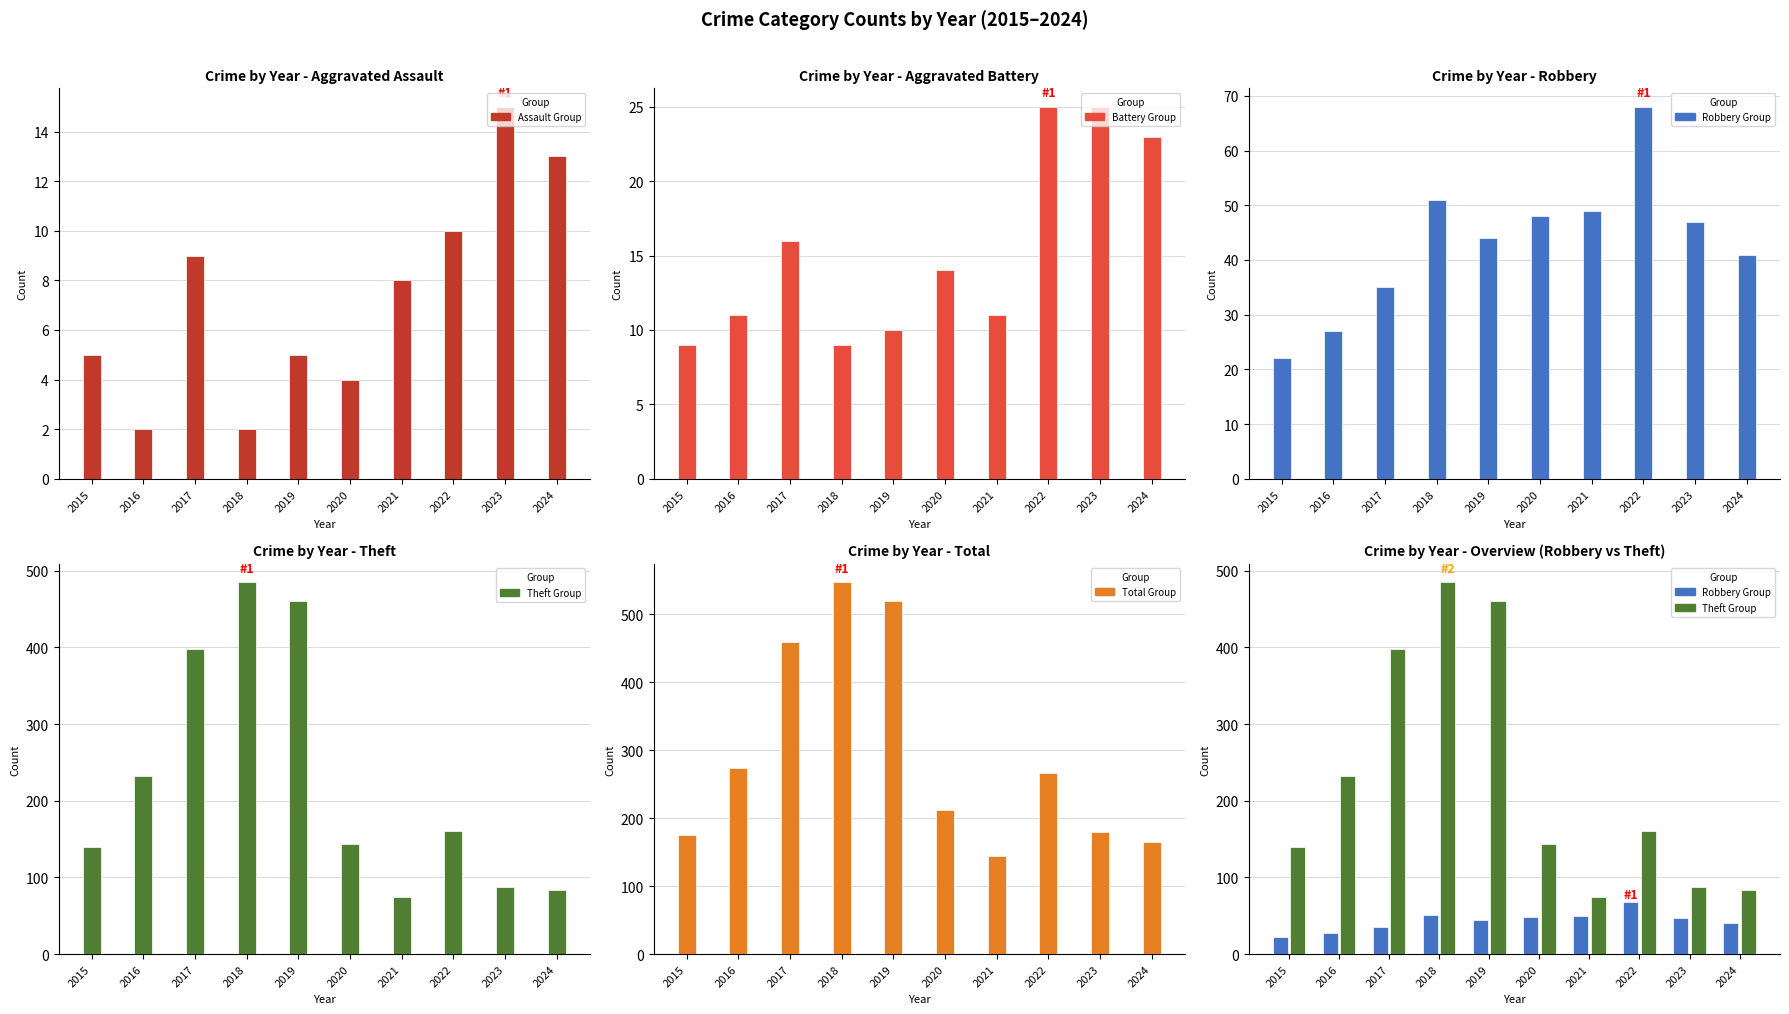

Reading left to right, what are all the values shown in this chart?

Aggravated Assault: 2015=5	2016=2	2017=9	2018=2	2019=5	2020=4	2021=8	2022=10	2023=15	2024=13
Aggravated Battery: 2015=9	2016=11	2017=16	2018=9	2019=10	2020=14	2021=11	2022=25	2023=25	2024=23
Robbery: 2015=22	2016=27	2017=35	2018=51	2019=44	2020=48	2021=49	2022=68	2023=47	2024=41
Theft: 2015=139	2016=232	2017=398	2018=485	2019=460	2020=144	2021=74	2022=160	2023=88	2024=84
Total: 2015=175	2016=274	2017=459	2018=547	2019=519	2020=212	2021=144	2022=267	2023=180	2024=165